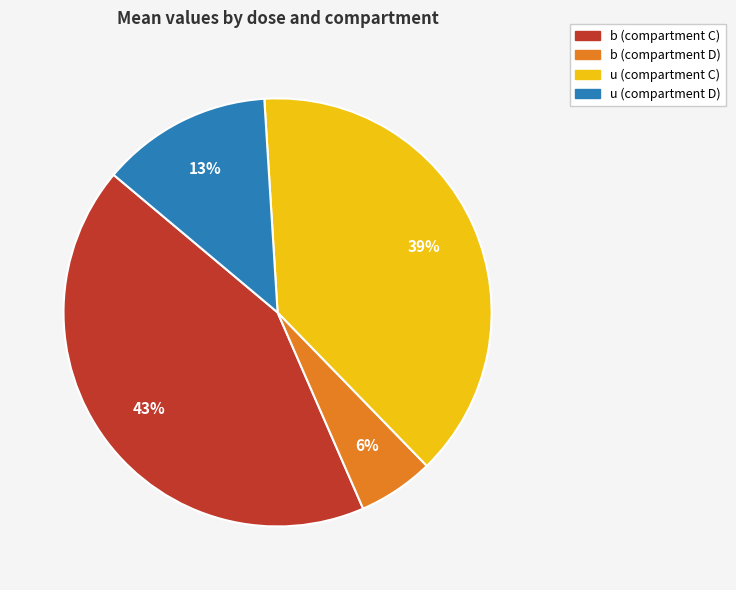

Do b (compartment C) and b (compartment D) together represent more than half of the pie?

No